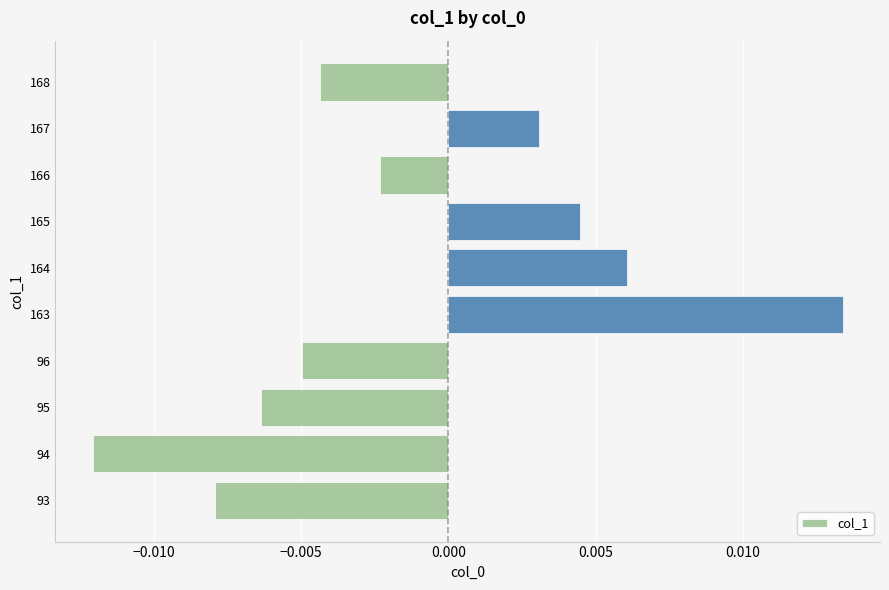

Rank the categories by value from highest to lowest.

163, 164, 165, 167, 166, 168, 96, 95, 93, 94